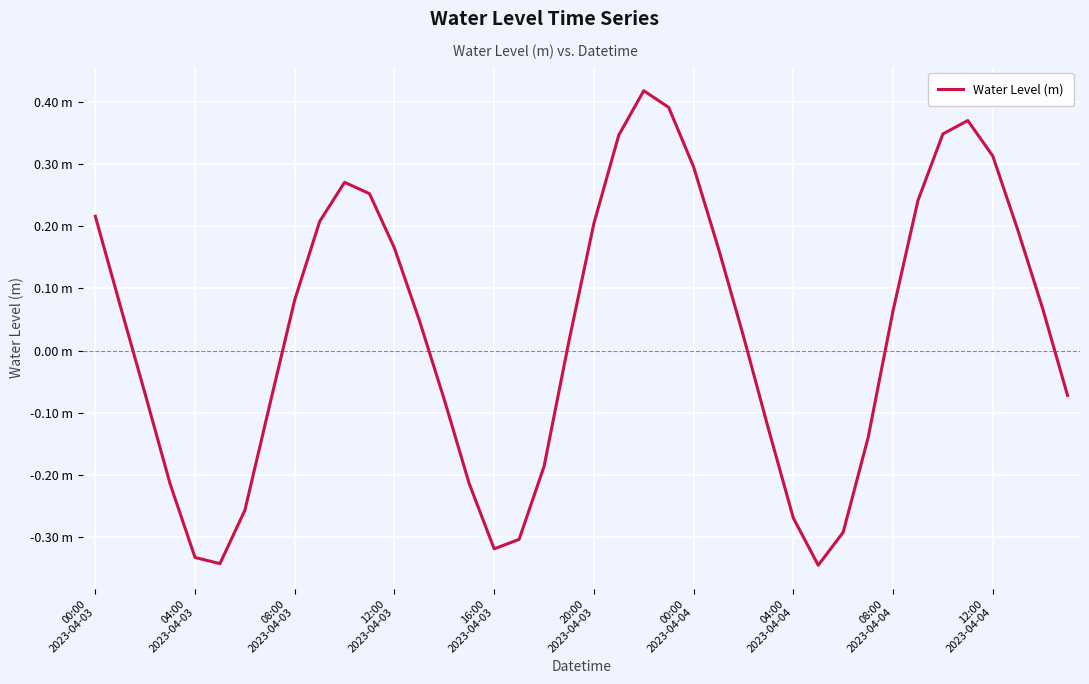

What is the value of the 28th point from the left?

-0.1